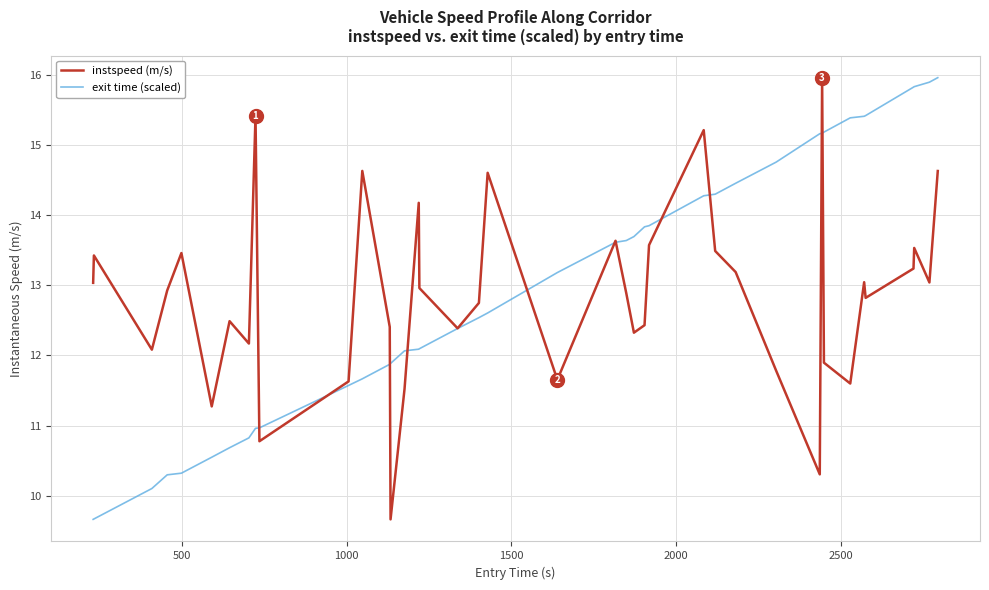

What is the lowest value of the exit time (scaled) series?

9.7